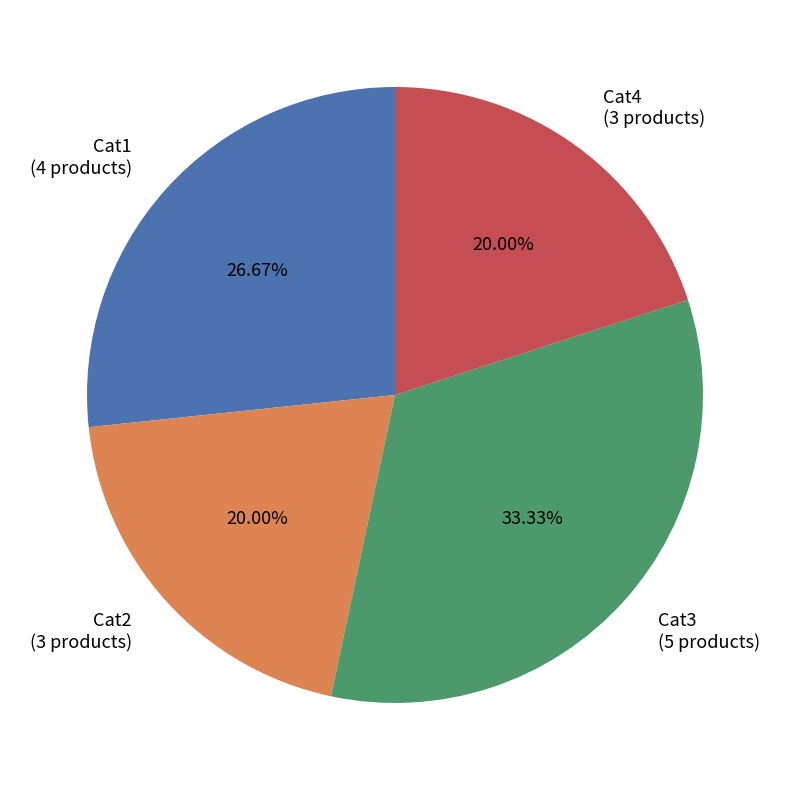

Which slice is the largest?

Cat3